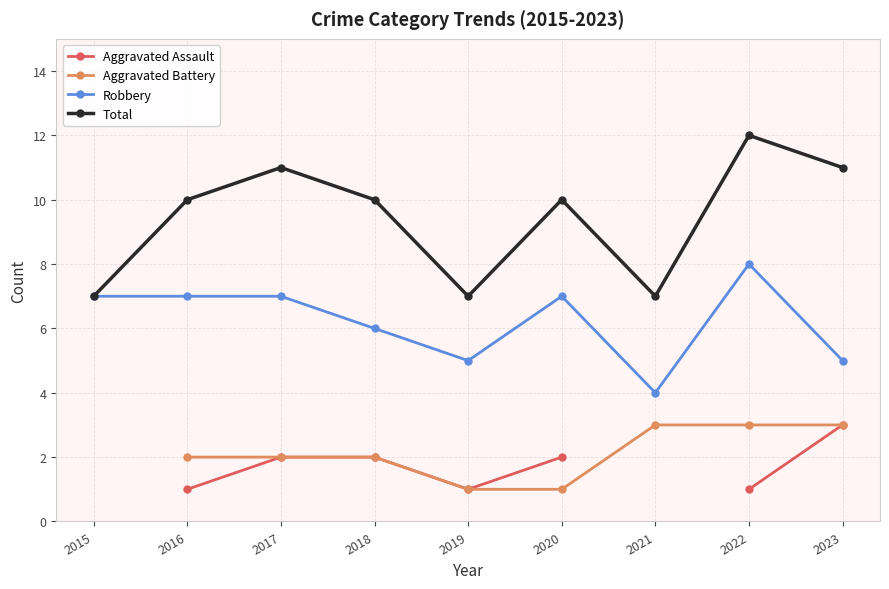

The Total series shows 7.0 at 2021. True or false?

True